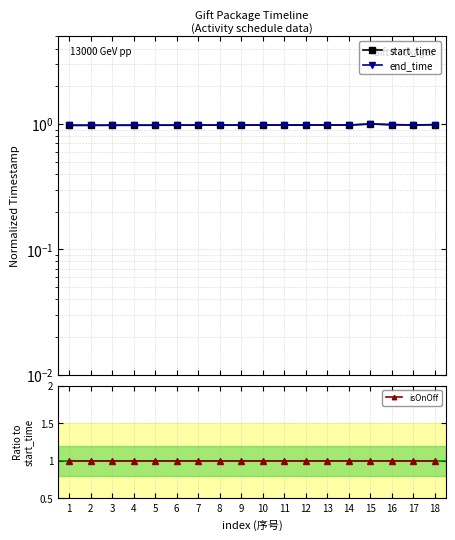

True or false: end_time and start_time cross at least once.

False